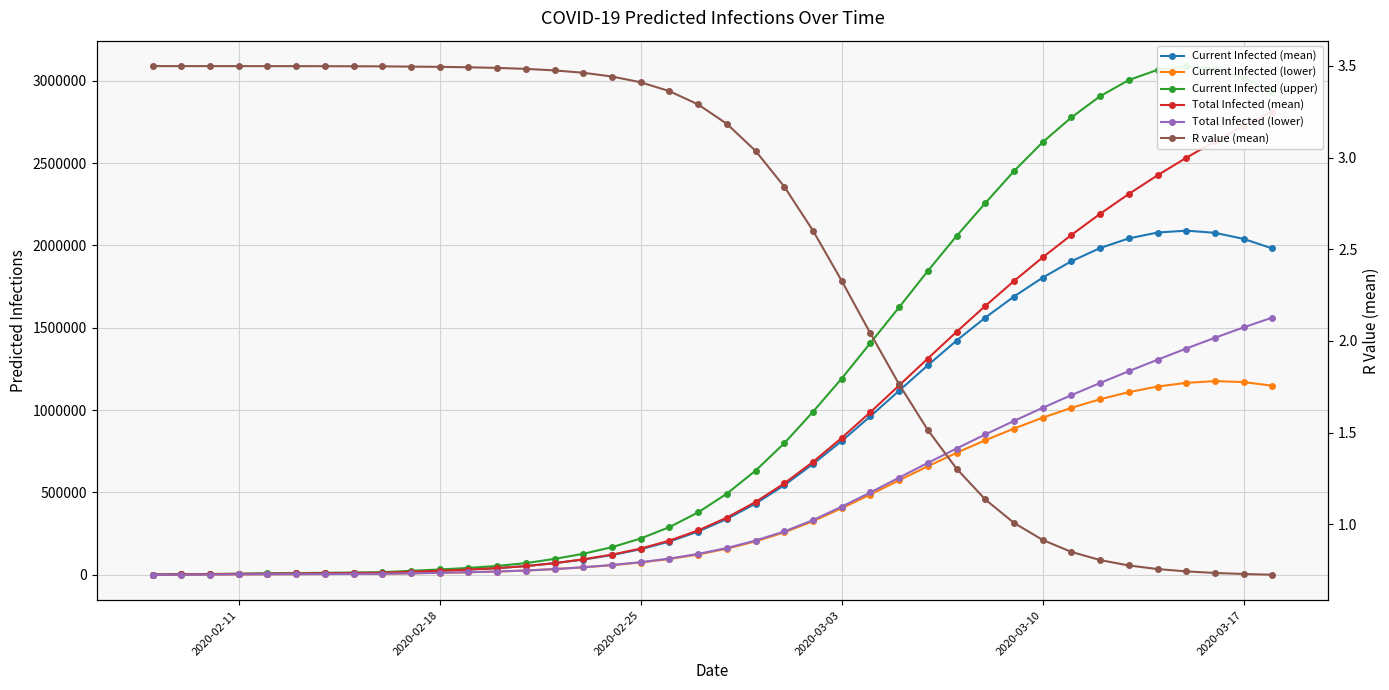

What is the sum of all Current Infected (mean) values?

29960584.0